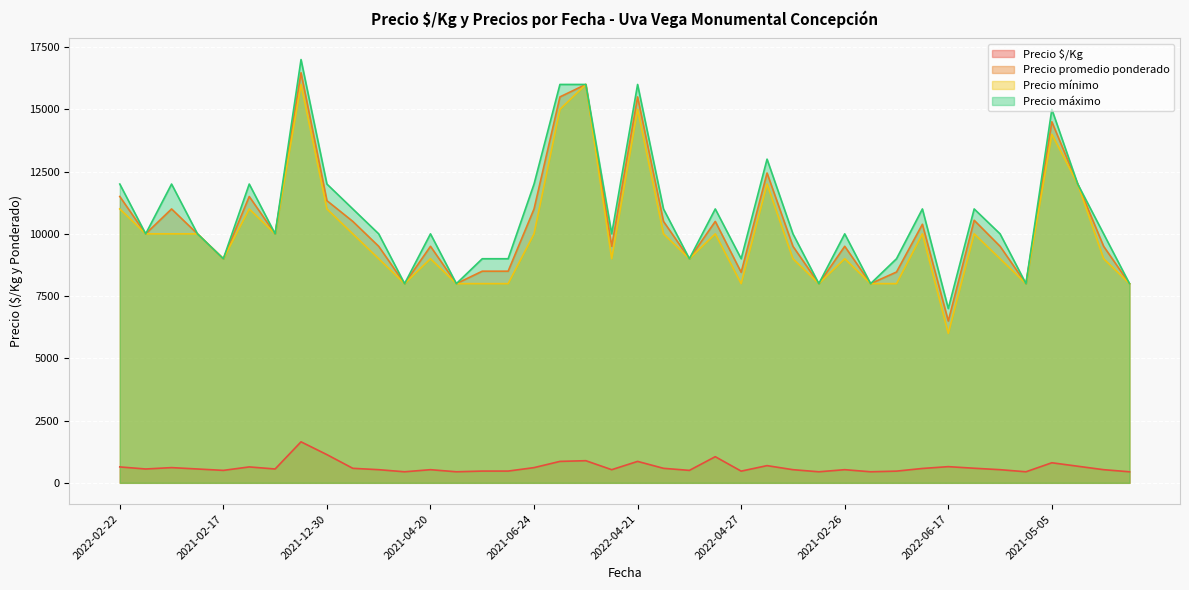

What is the difference between the maximum and minimum values in the Precio $/Kg series?

1203